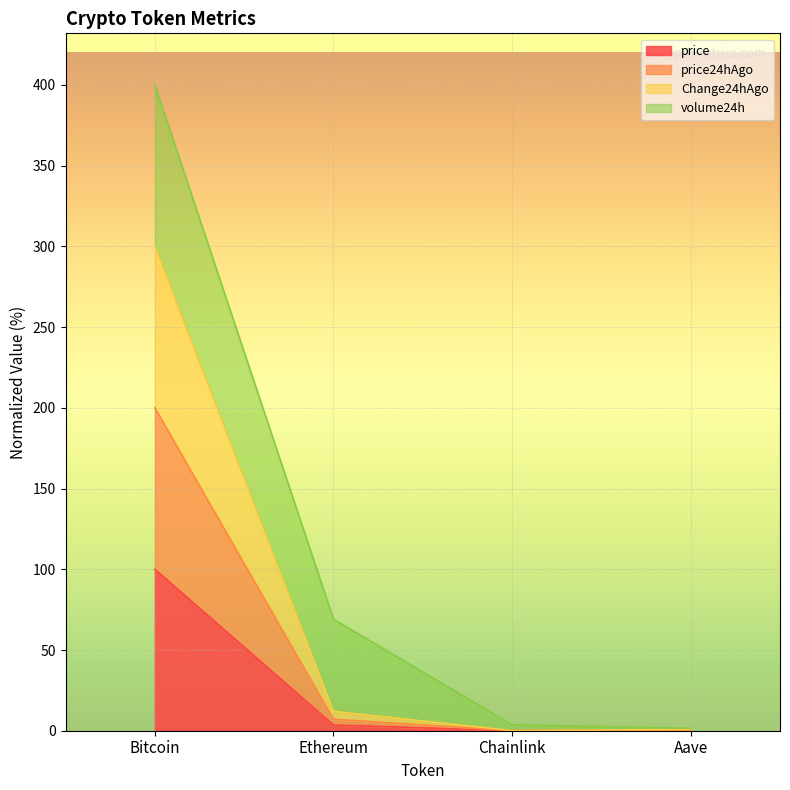

How many interior local valleys does the price24hAgo series have?

1